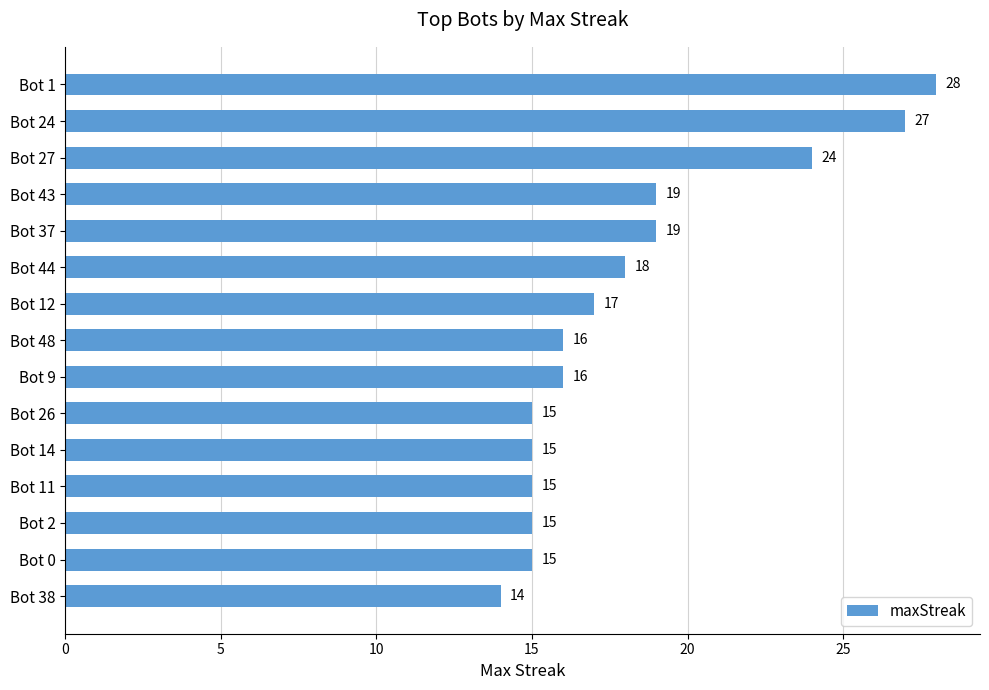

Is it true that the value at Bot 38 is 19?

False